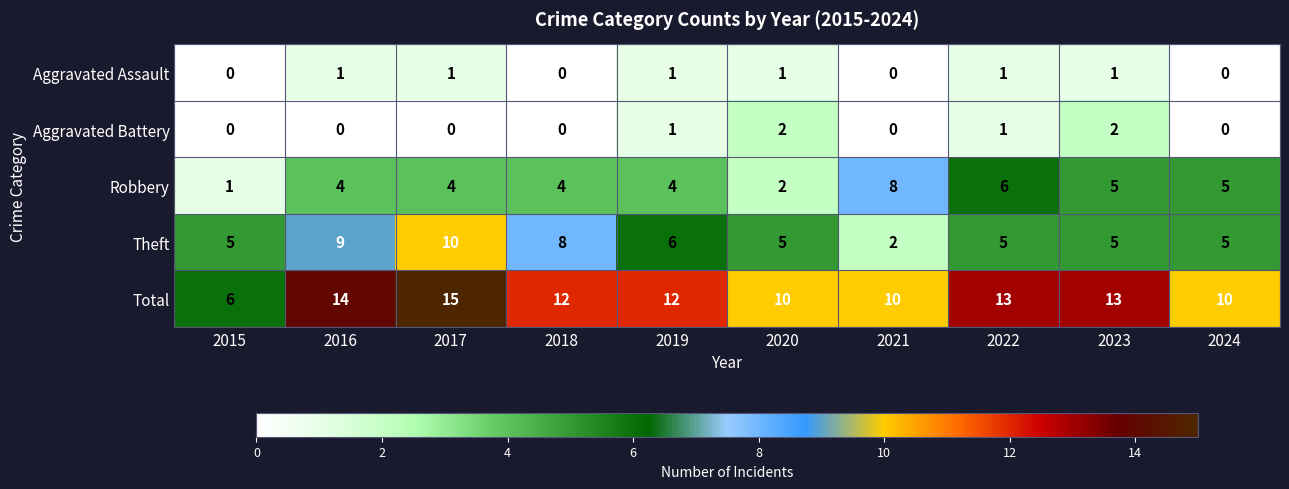

What is the sum of all Aggravated Battery values?

6